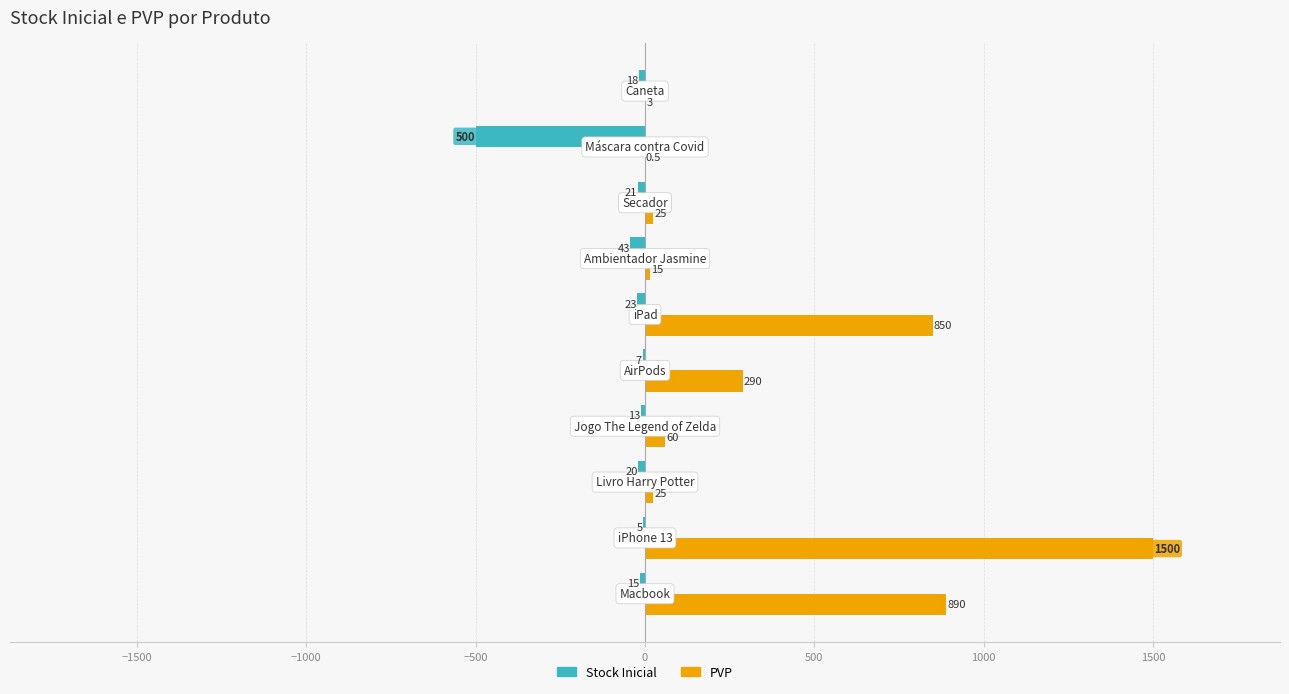

What is the sum of all Stock Inicial values?

-665.0